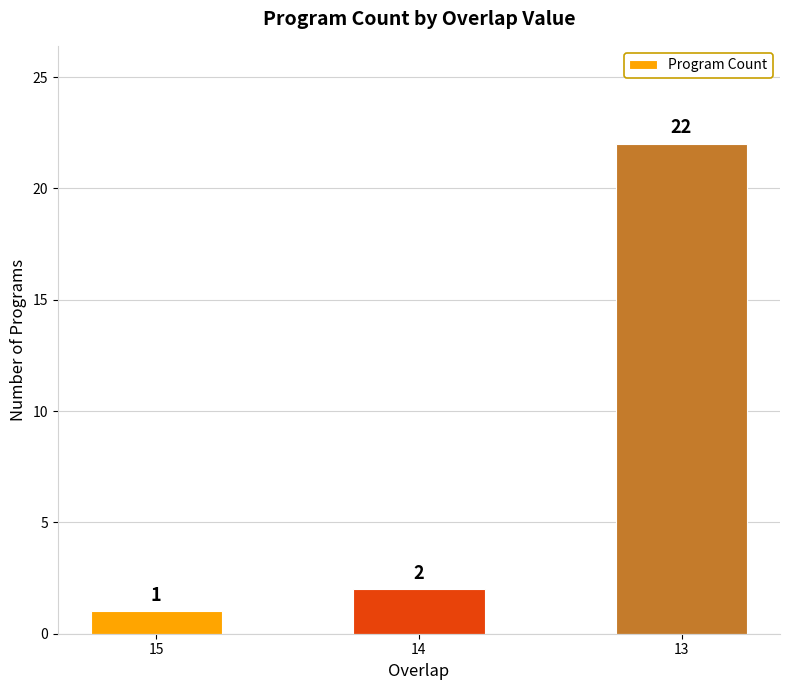

How many bars are there in total?

3